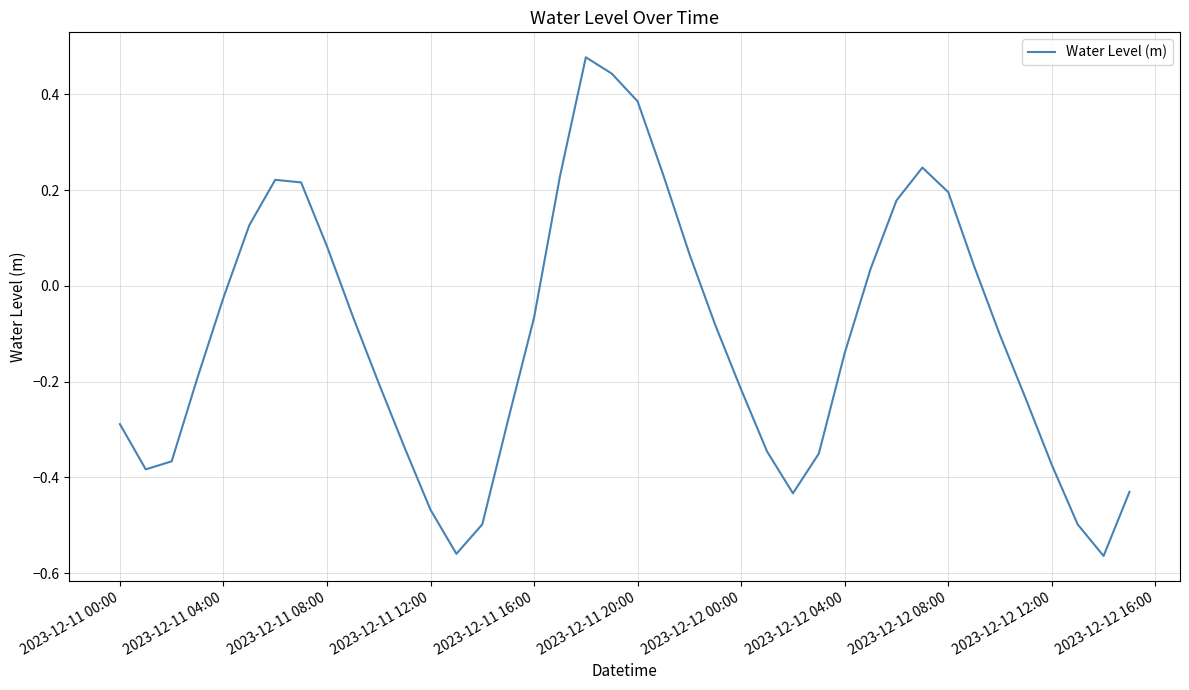

What is the difference between the maximum and minimum values?

1.0